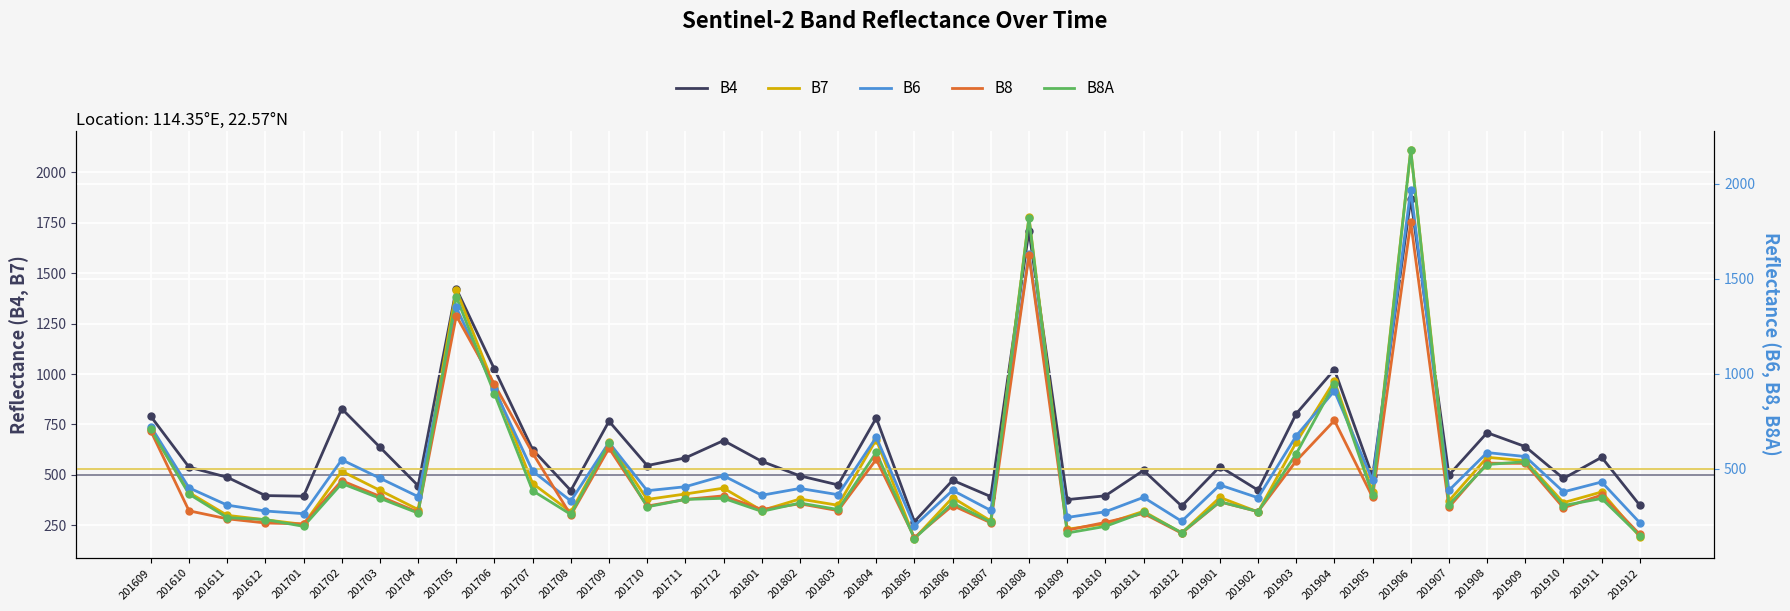

What are all the series names shown in the legend?

B4, B7, B6, B8, B8A